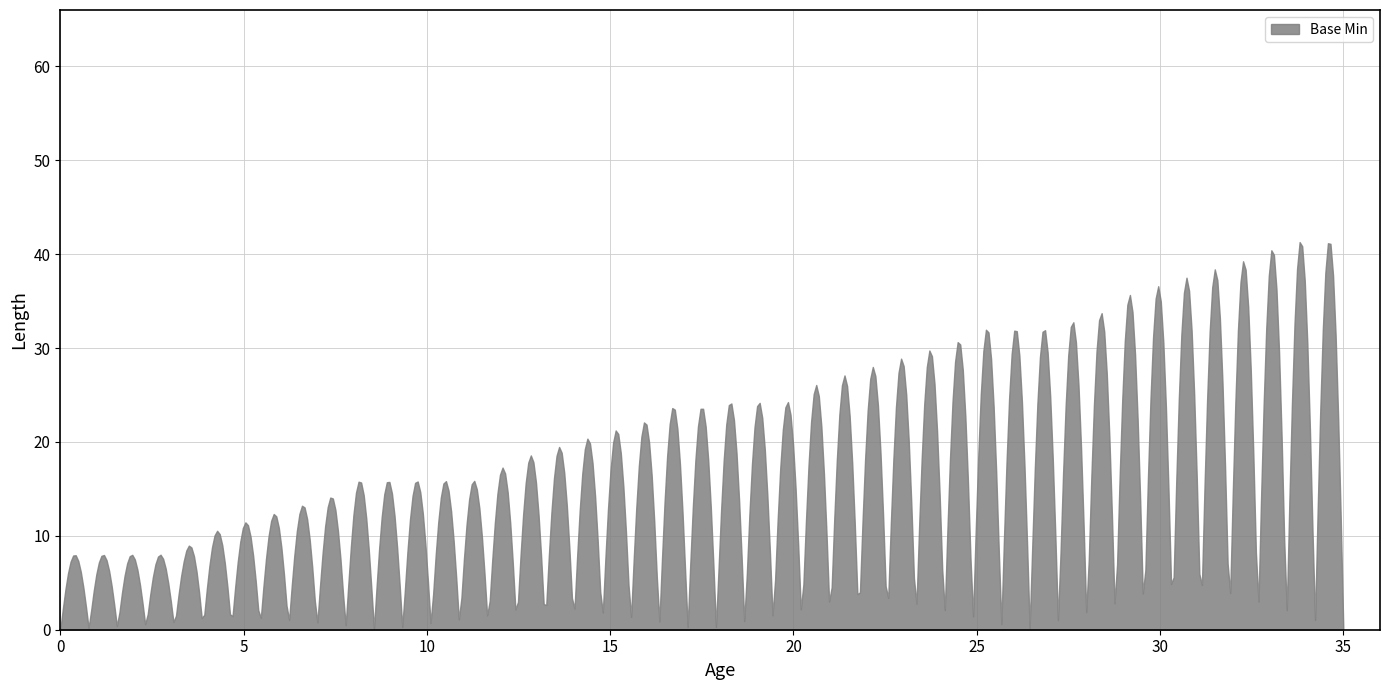

What is the maximum value shown in the chart?

41.3